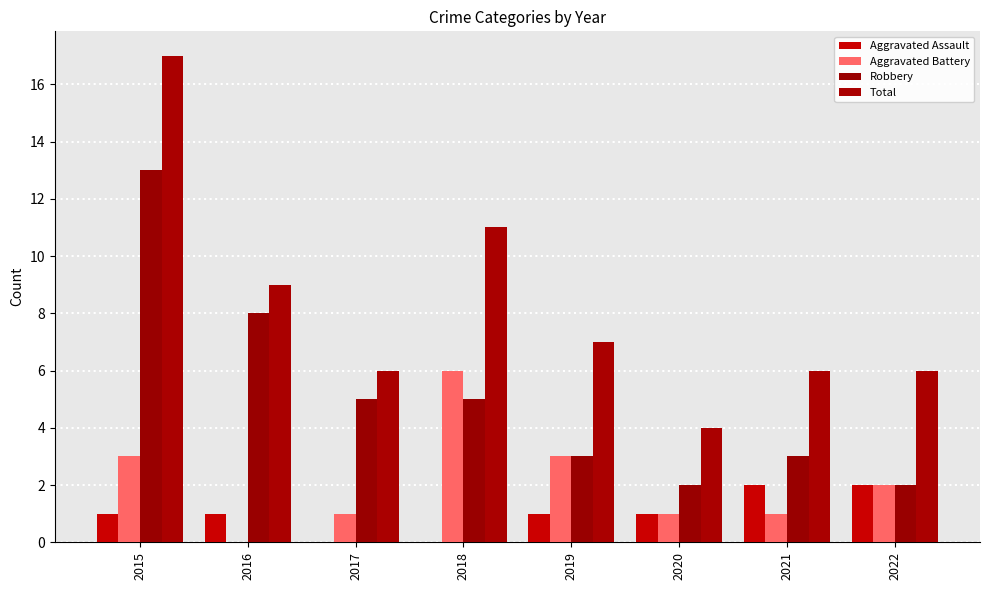

Rank the series by their average value, from highest to lowest.

Total, Robbery, Aggravated Battery, Aggravated Assault